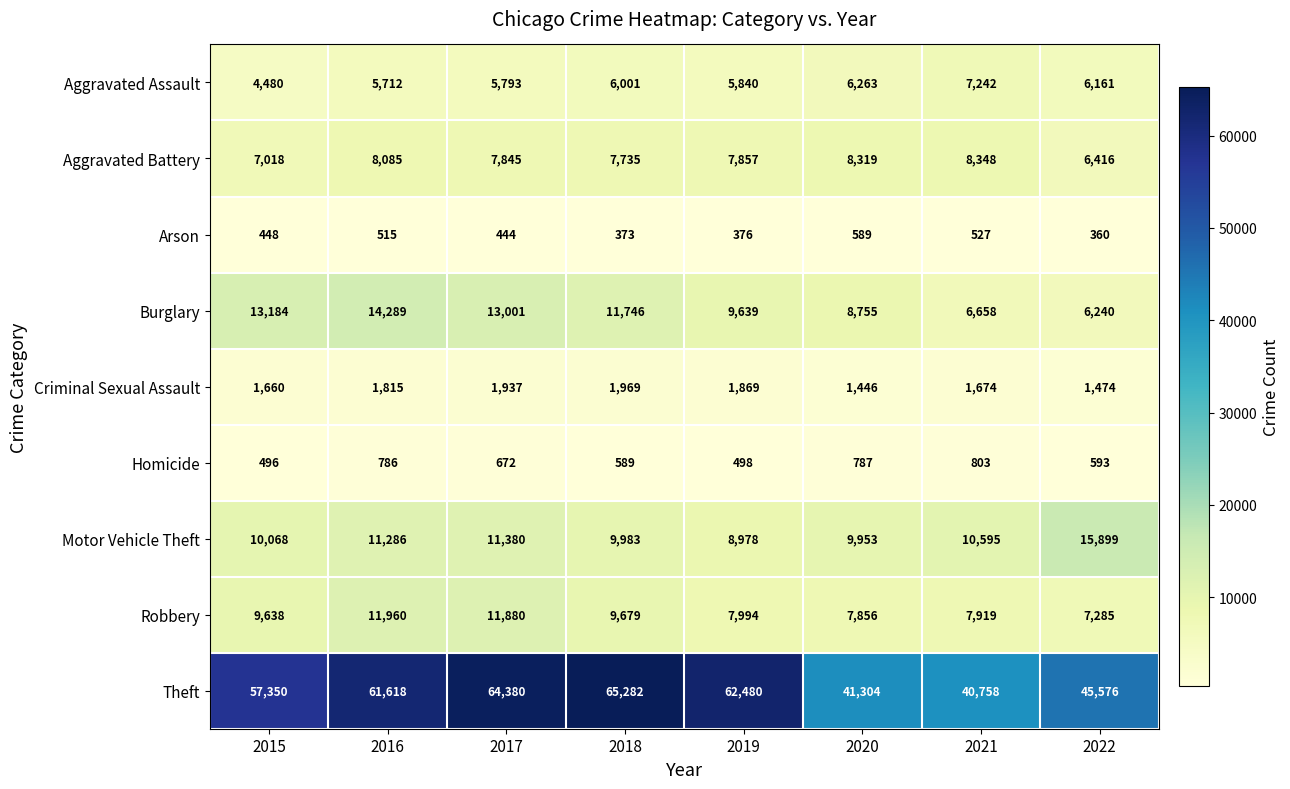

Which label corresponds to the smallest value in the chart?

2022